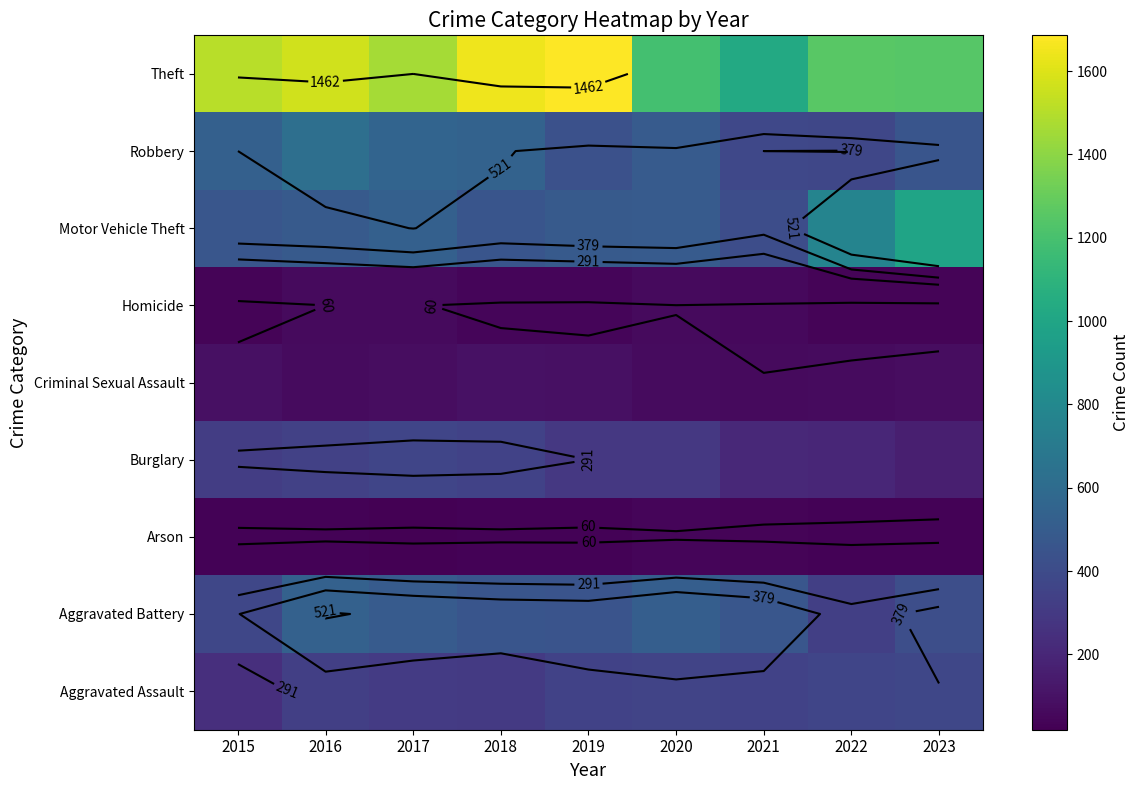

What is the greatest value displayed?

1686